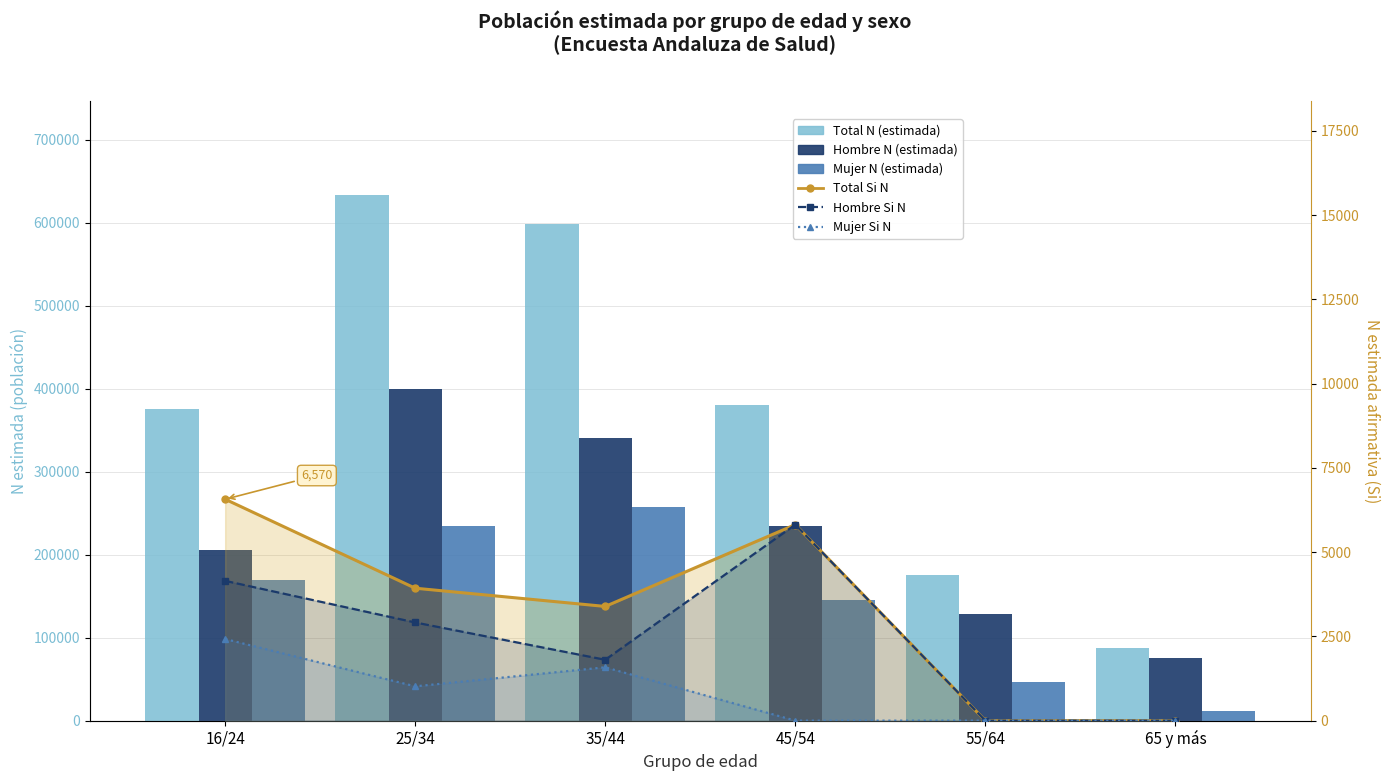

What is the label of the 3rd bar from the right?

45/54